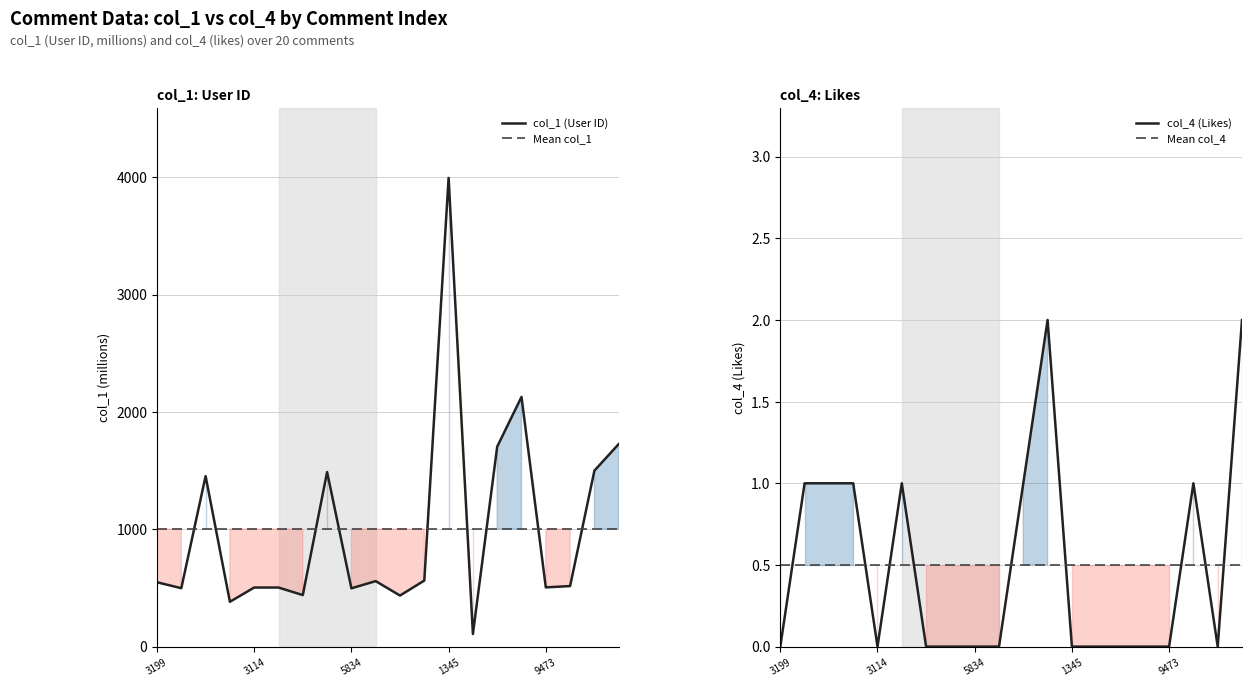

The Mean col_1 series shows 1002.3 at 14. True or false?

True